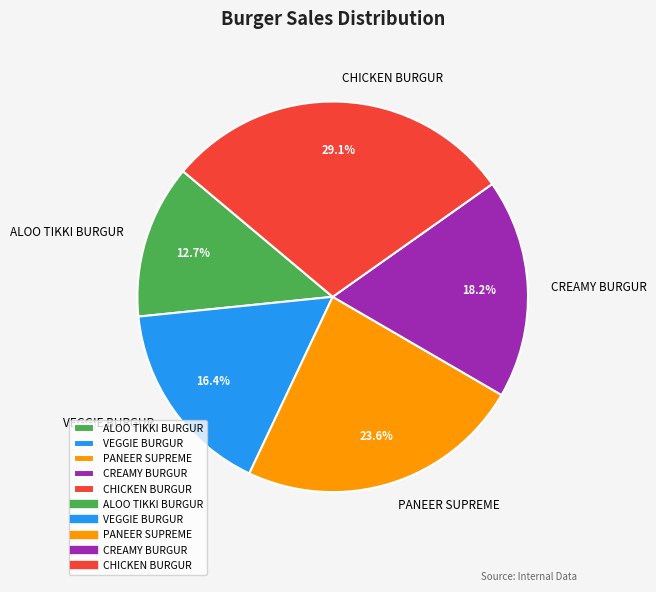

To the nearest percent, what percentage of the pie is PANEER SUPREME?

24%